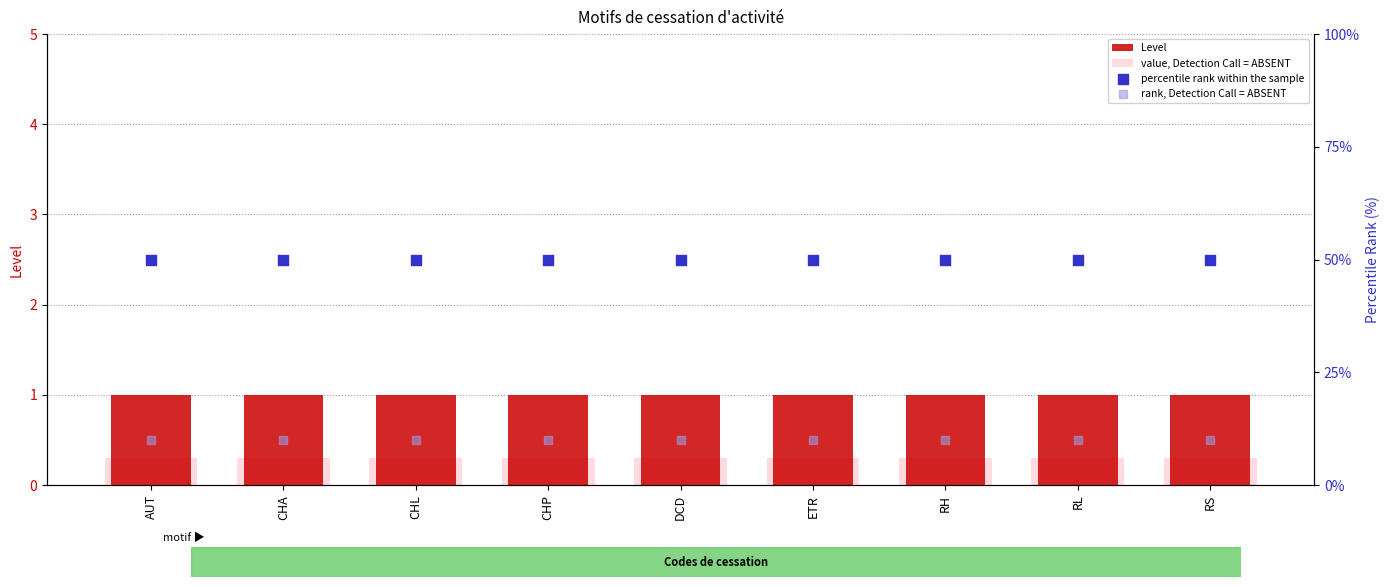

Which series reaches the maximum Y coordinate?

Level